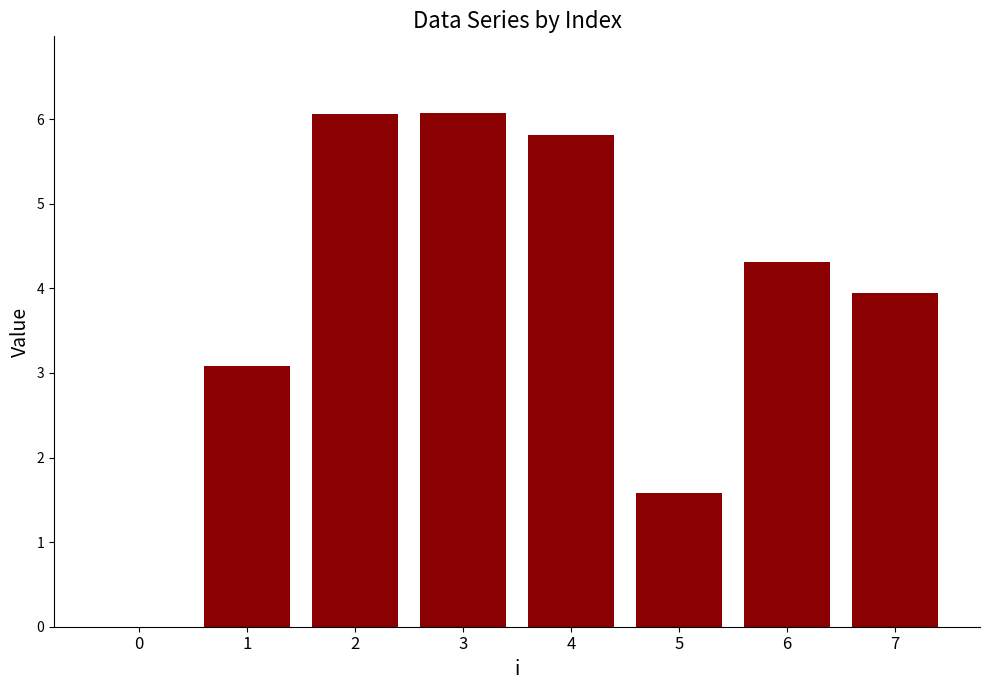

The value at 1 is 4.2. True or false?

False